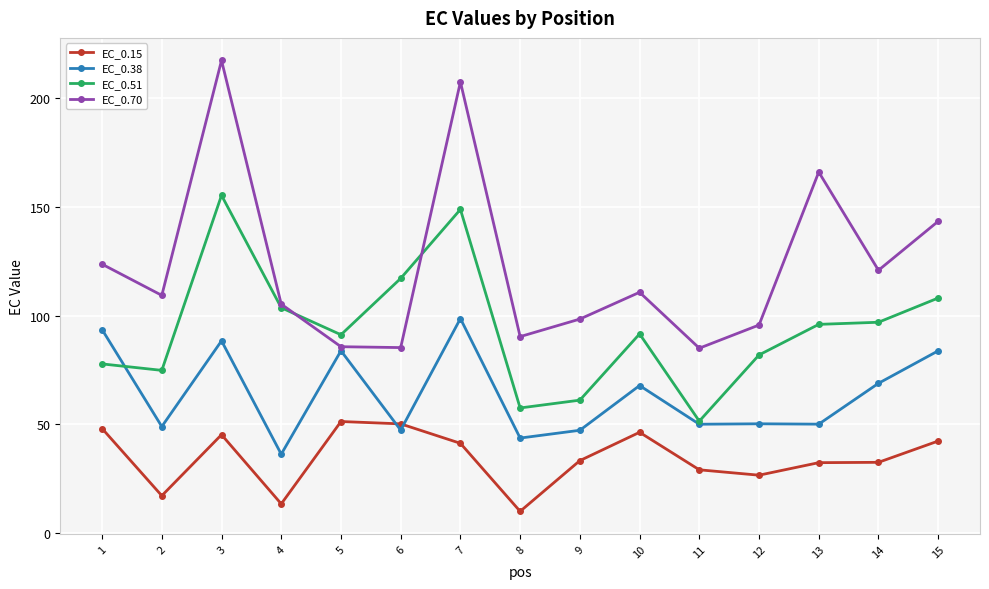

True or false: EC_0.15 and EC_0.70 intersect in this chart.

False